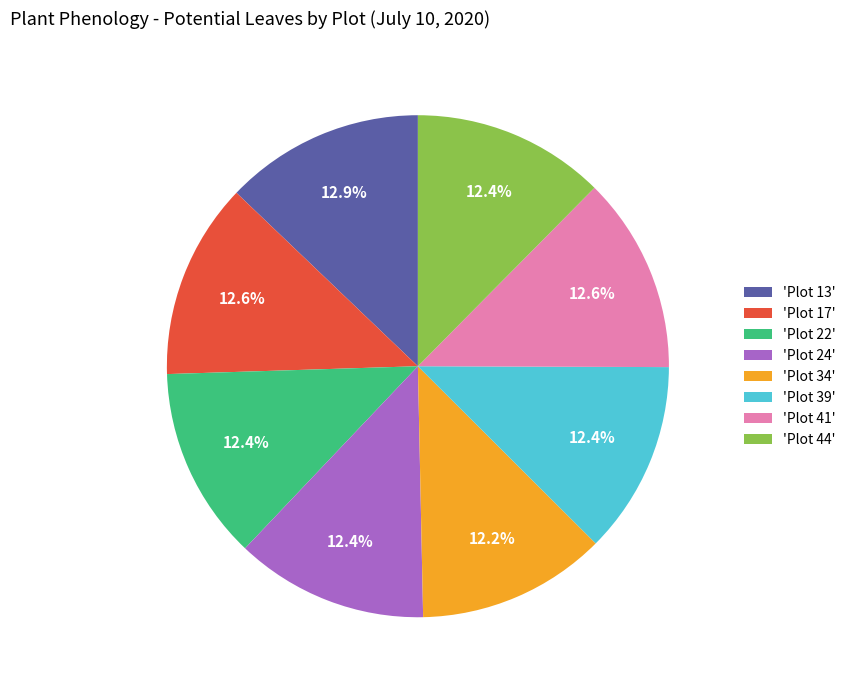

Is there any slice that represents more than half of the pie?

No